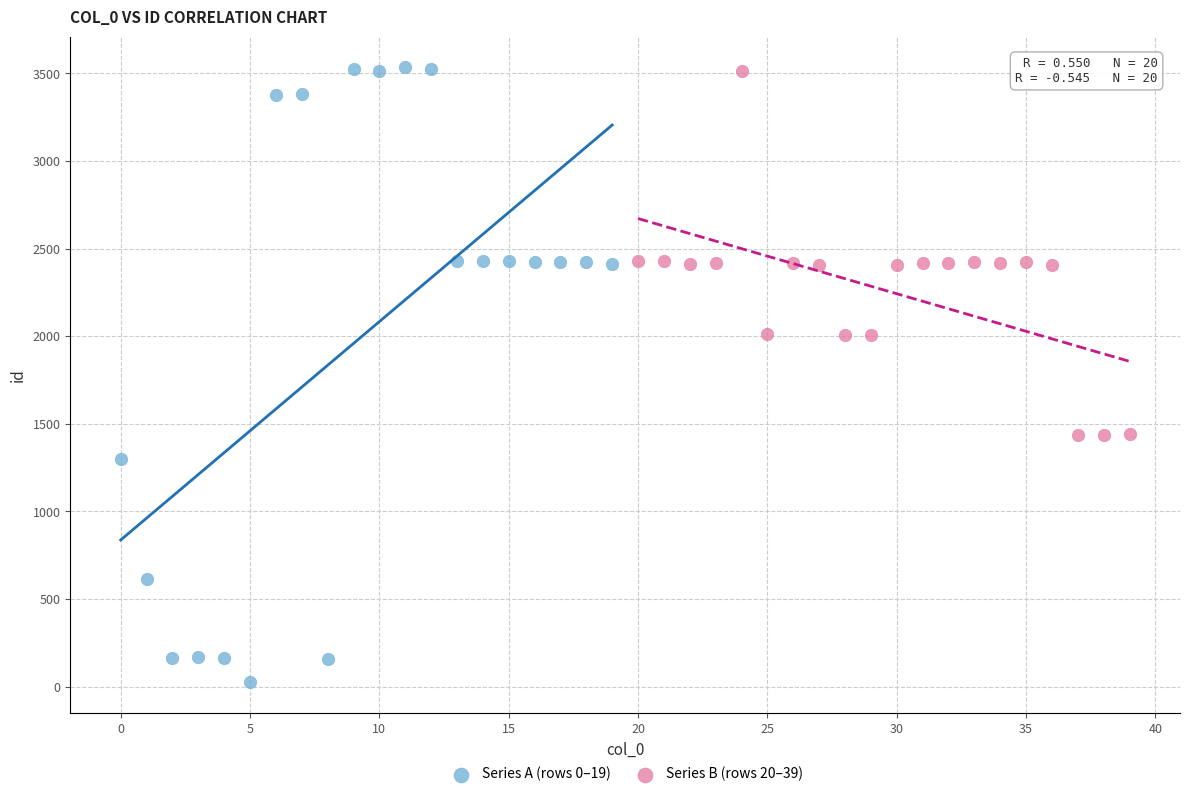

Which series has the largest Y range (max minus min)?

Series A (rows 0–19)